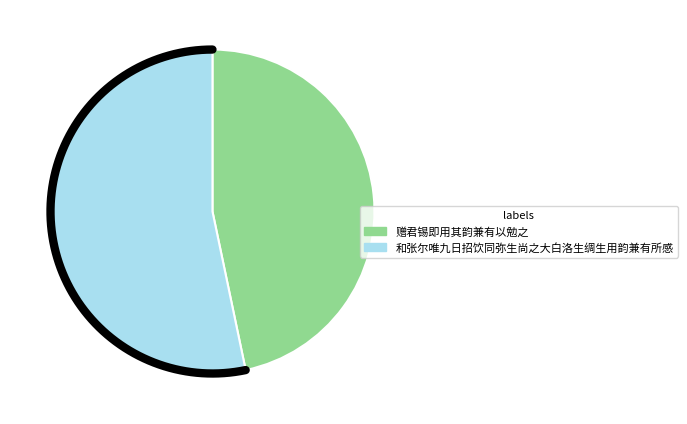

Rank the categories by value from highest to lowest.

和张尔唯九日招饮同弥生尚之大白洛生绸生用韵兼有所感, 赠君锡即用其韵兼有以勉之